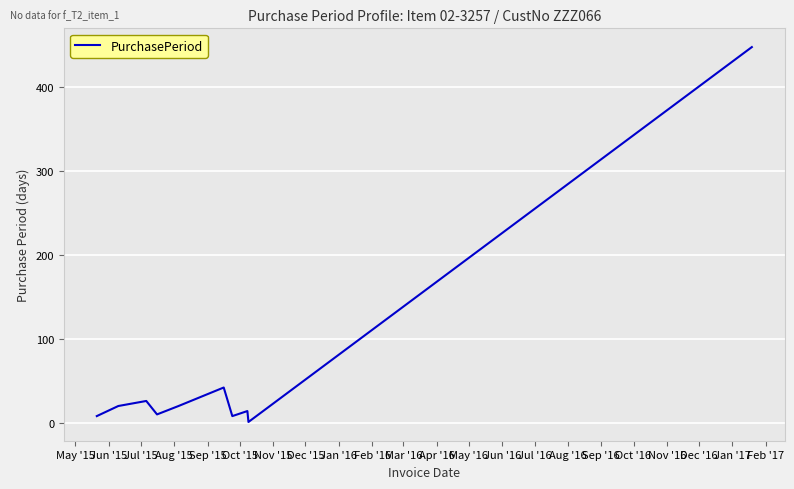

What is the greatest value displayed?

447